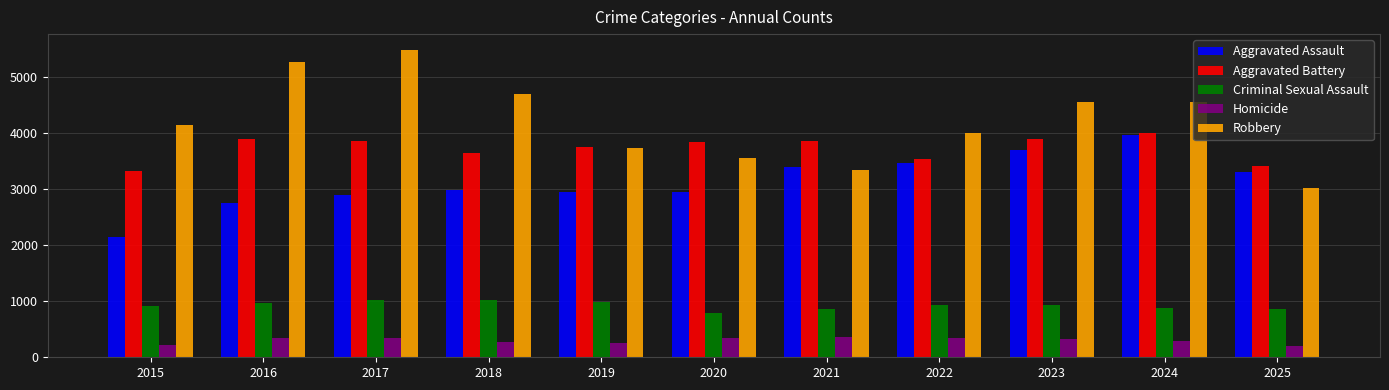

What is the sum of all Aggravated Assault values?

34508